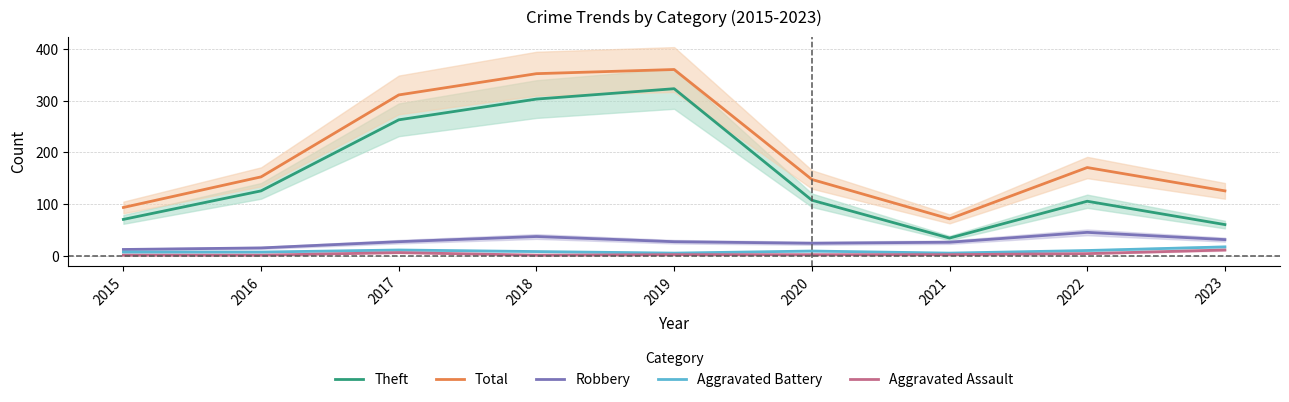

At which category does the chart reach its peak across all series?

2019